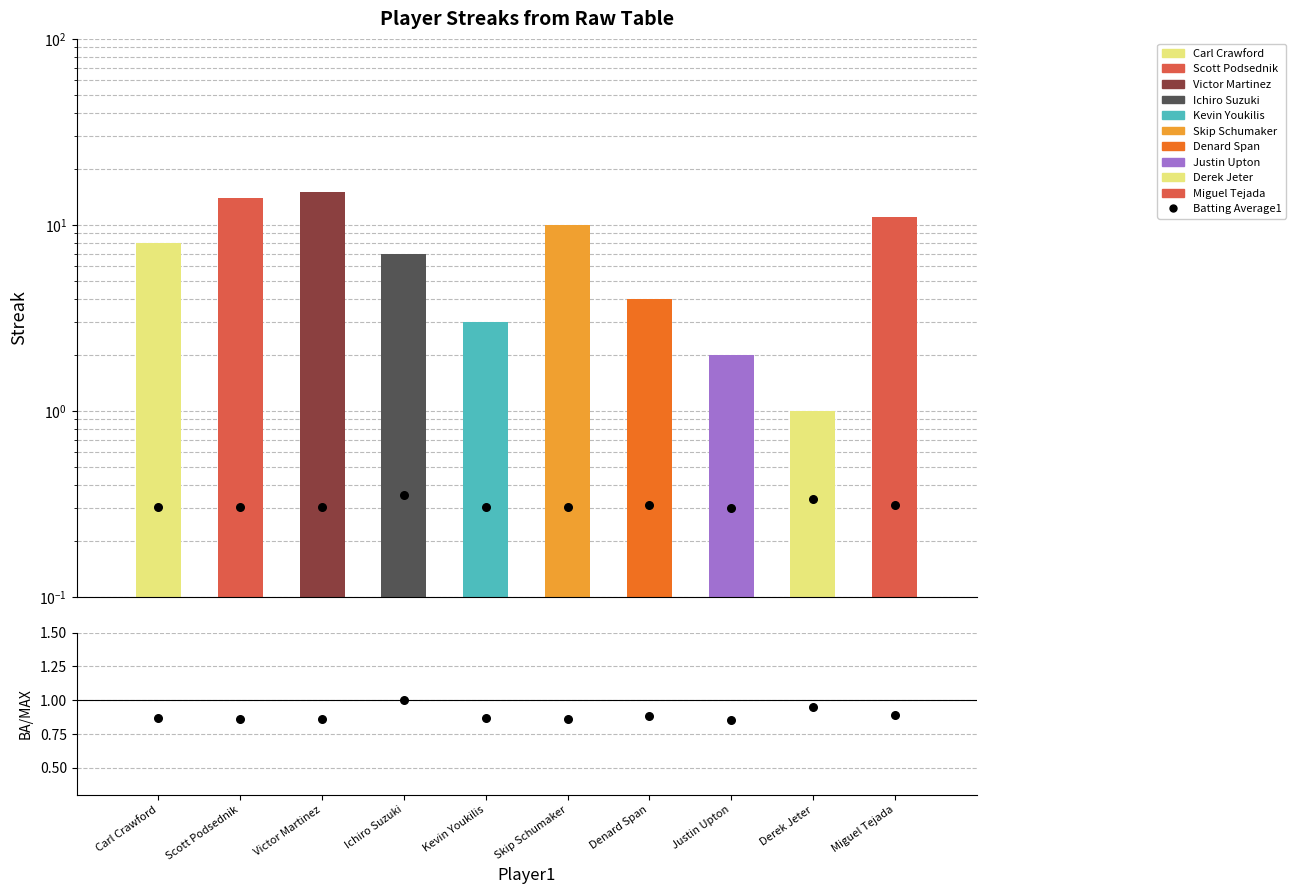

Which has a higher value, Ichiro Suzuki or Skip Schumaker?

Ichiro Suzuki